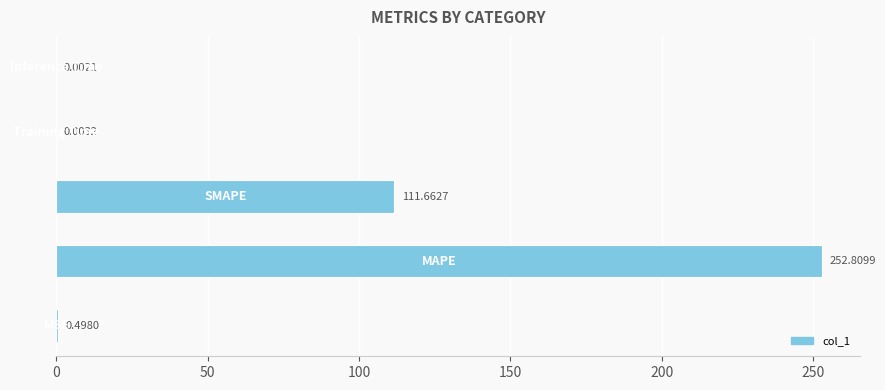

Count the number of data series in this chart.

1